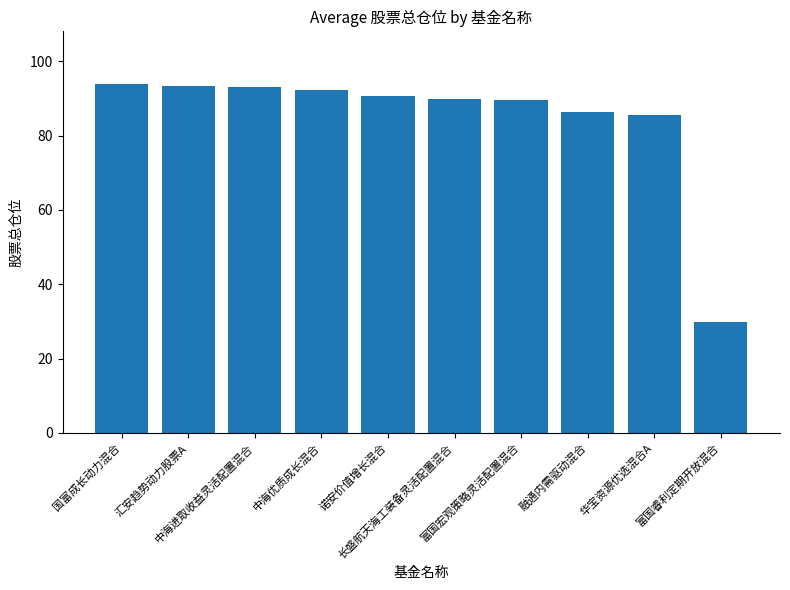

What is the label of the 6th bar from the right?

诺安价值增长混合